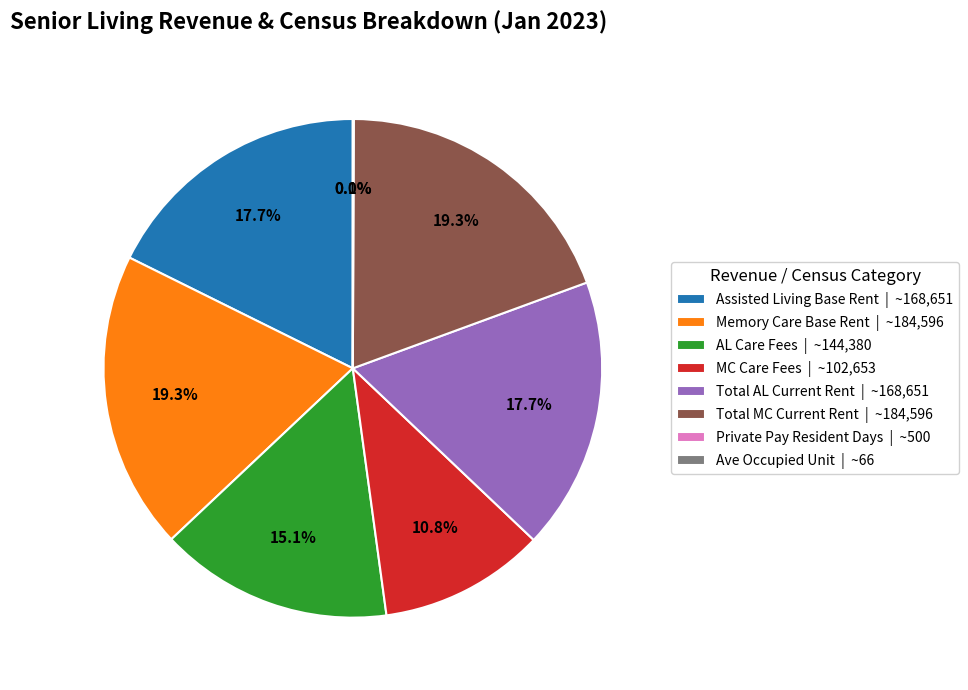

How much of the chart is everything except Assisted Living Base Rent?

82.3%